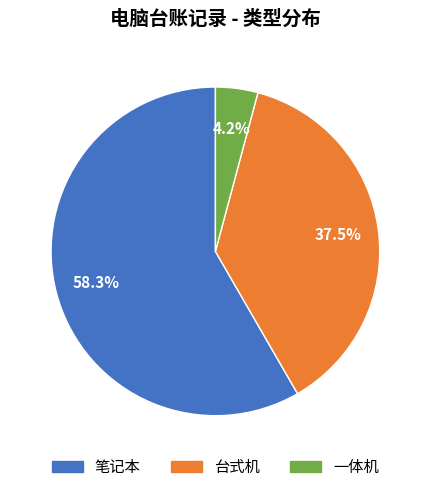

Count the number of slices in the pie.

3